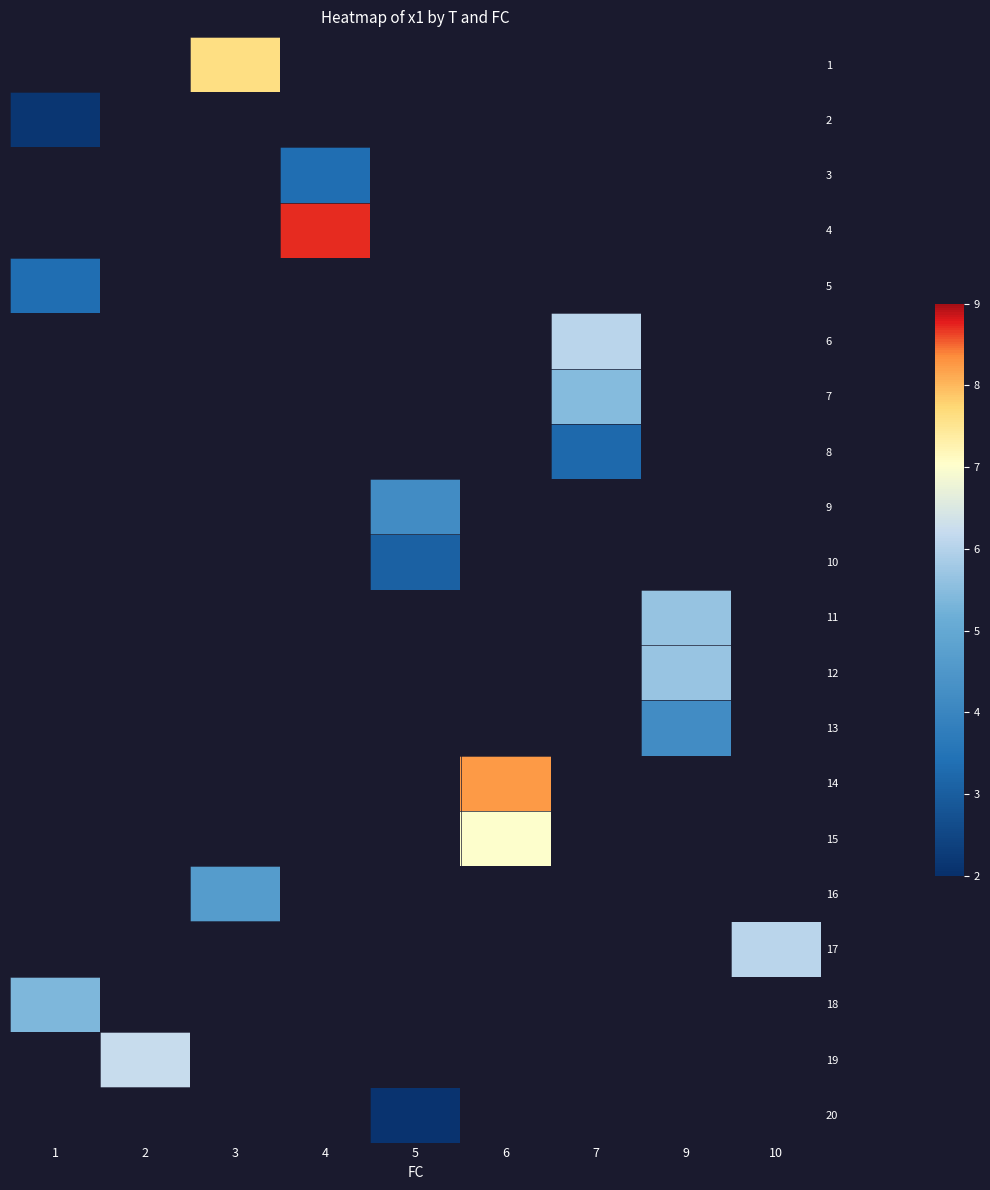

How many positive values does the row_5 series have?

1